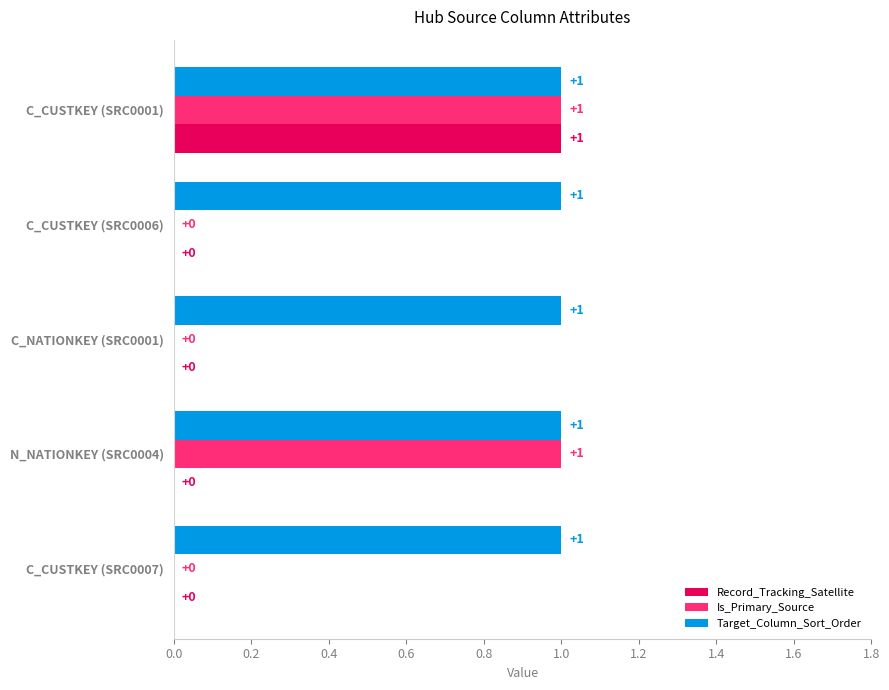

Between C_NATIONKEY (SRC0001) and N_NATIONKEY (SRC0004), which series saw the biggest shift?

Is_Primary_Source